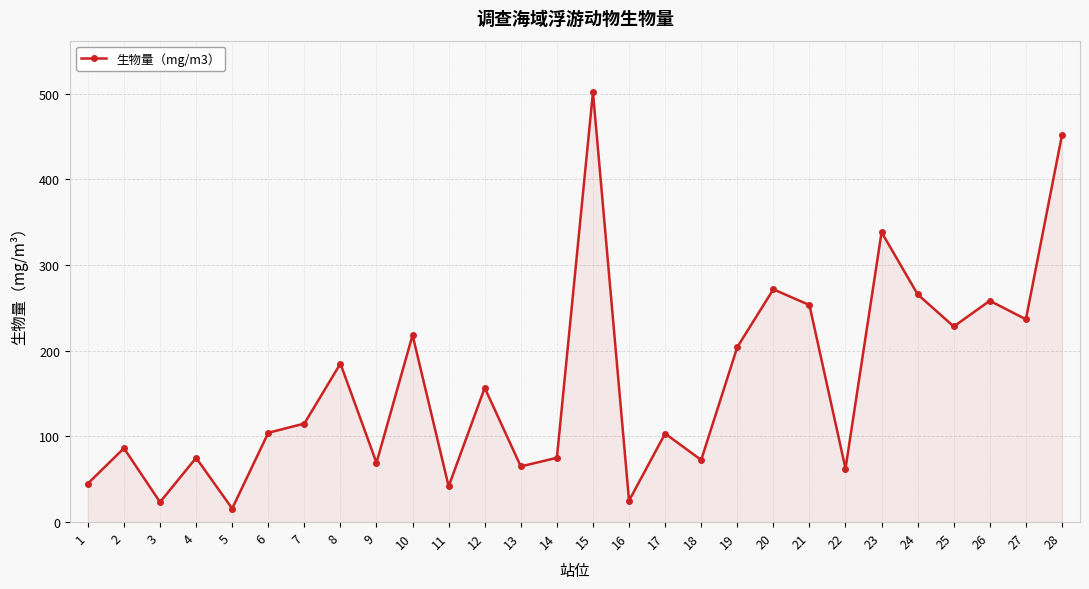

The chart shows a value of 156.7 at 12. True or false?

True